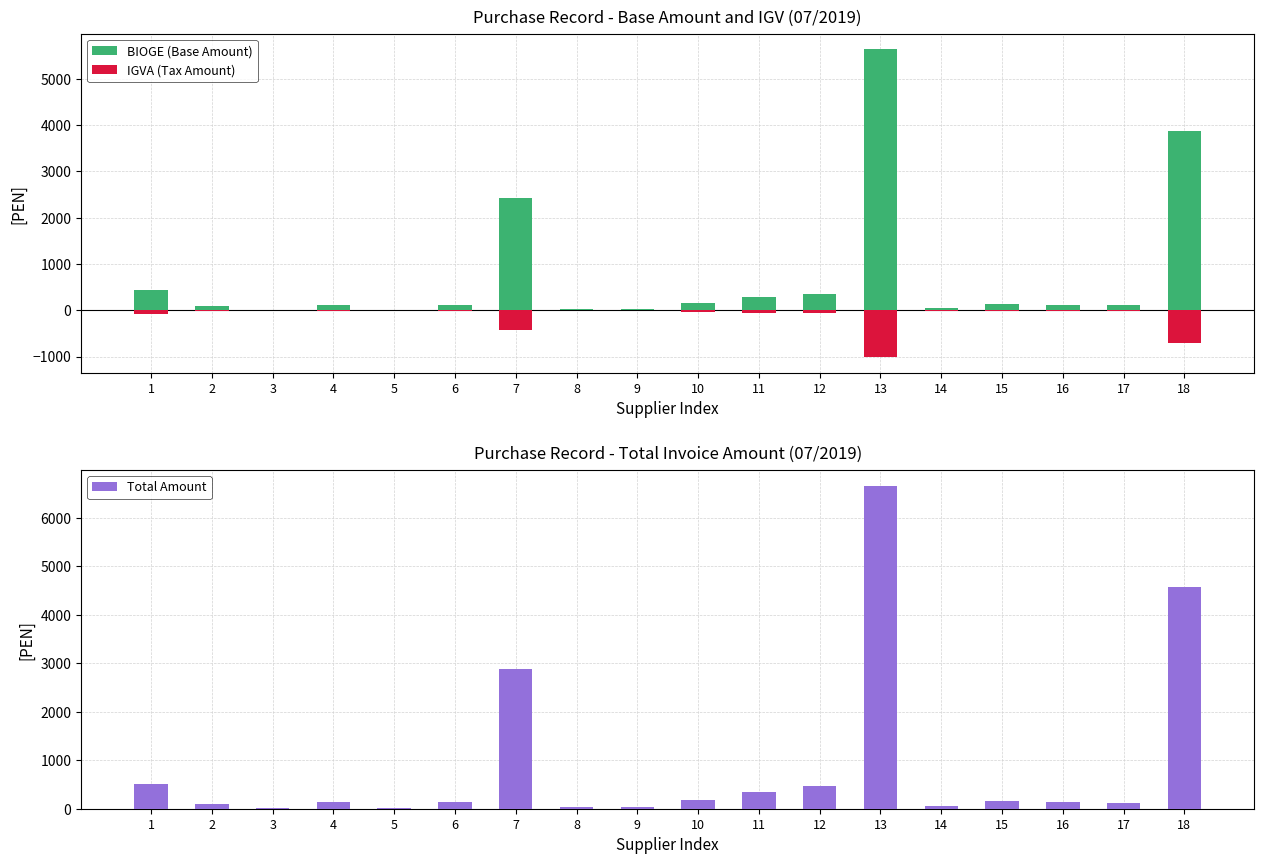

What is the average value of the IGVA (Tax Amount) series?

-140.0